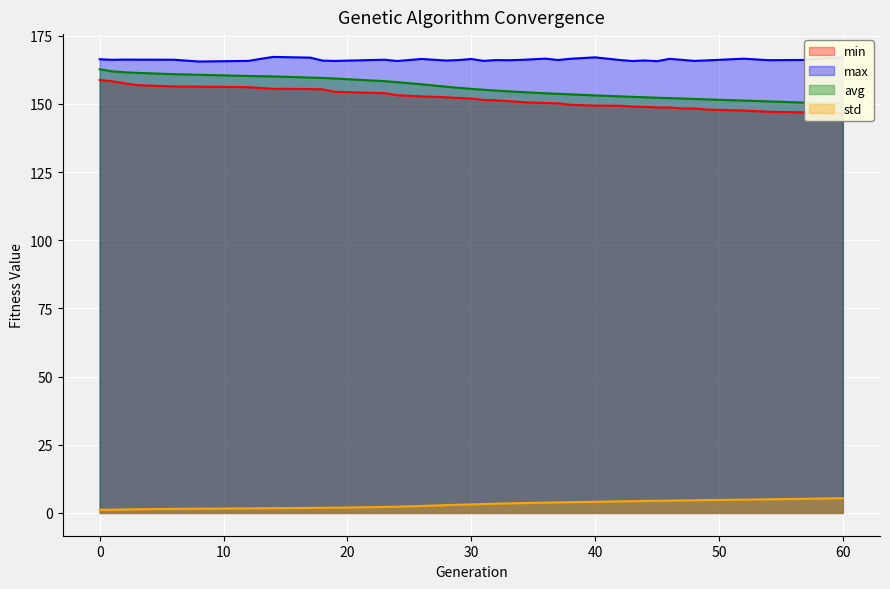

What is the value of the std point at the 32nd from the left?

4.6